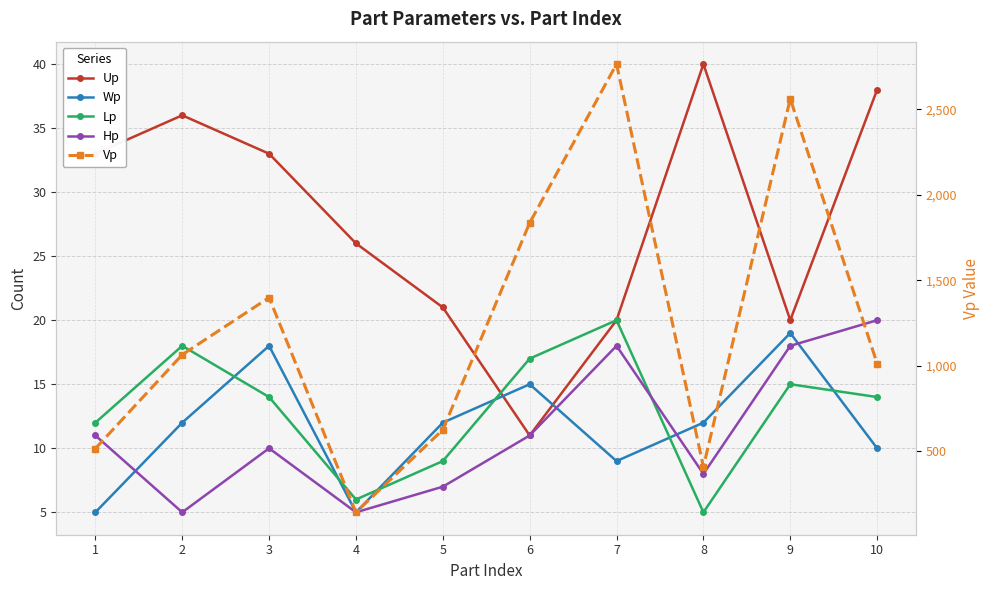

Reading right to left, list all the values displayed in this chart.

Up: 38	20	40	20	11	21	26	33	36	33
Wp: 10	19	12	9	15	12	5	18	12	5
Lp: 14	15	5	20	17	9	6	14	18	12
Hp: 20	18	8	18	11	7	5	10	5	11
Vp: 1013	2562	409	2765	1836	626	143	1399	1065	516